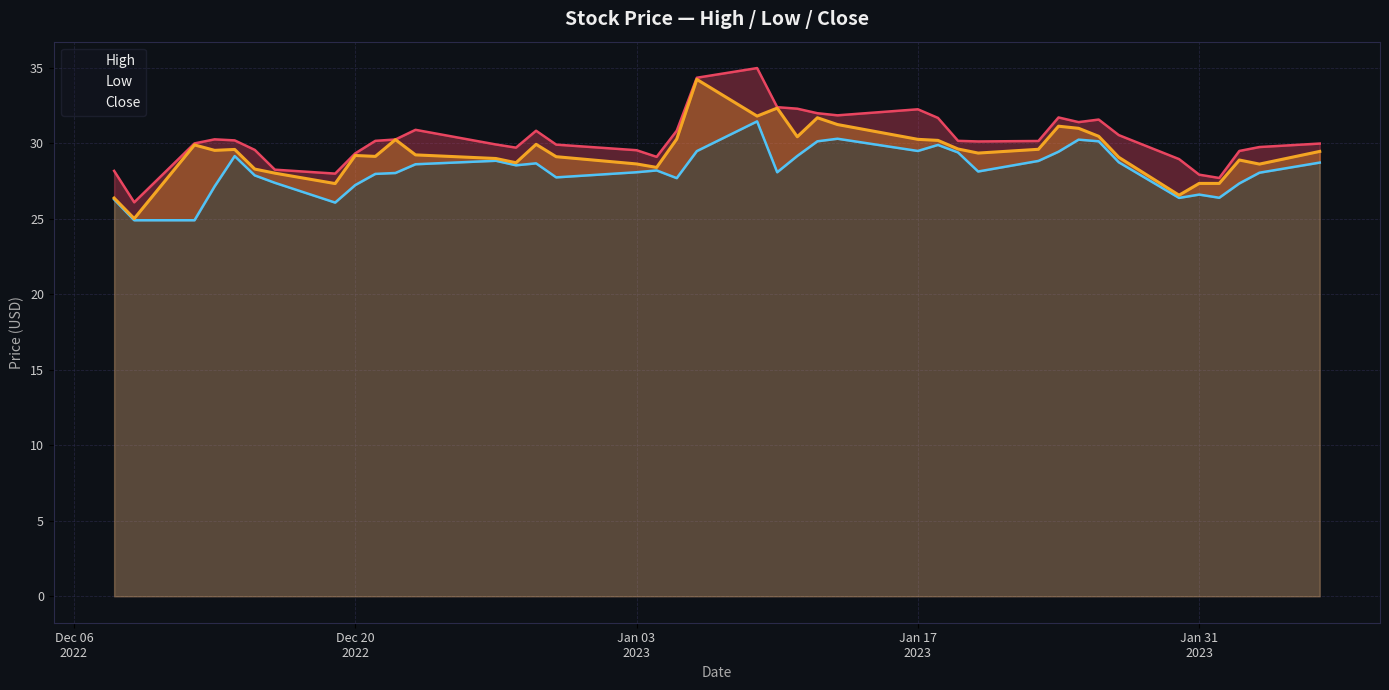

Rank the series at 25 from lowest to highest value.

Low, Close, High